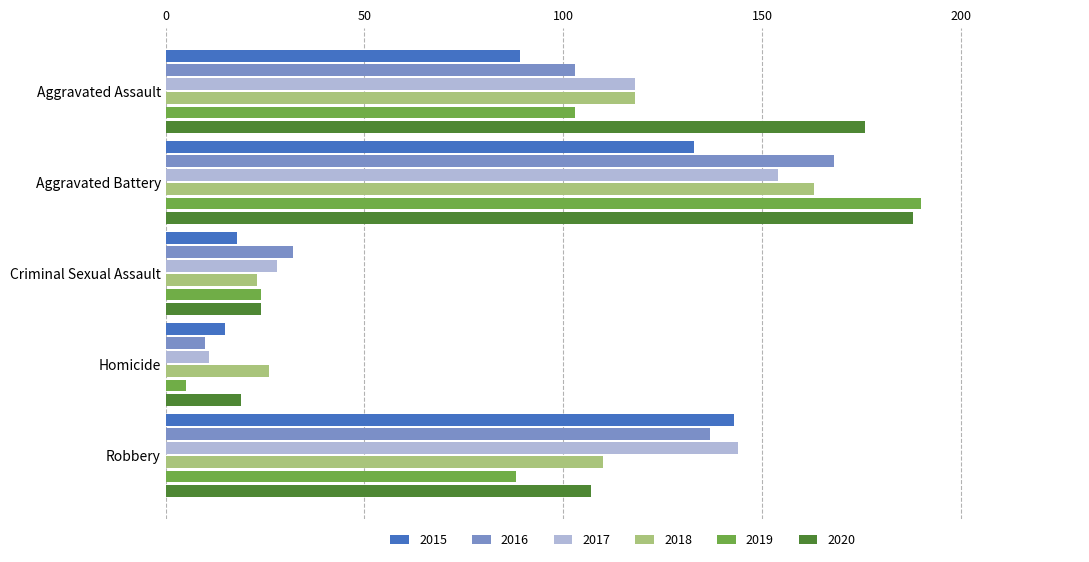

What is the average value of the 2017 series?

91